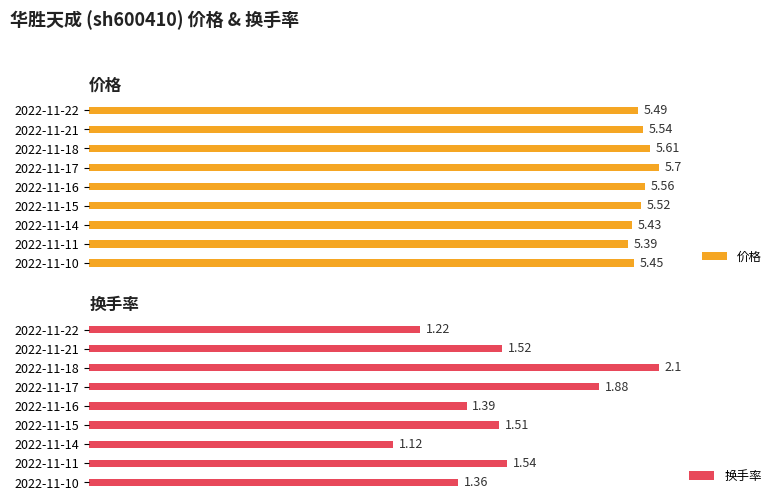

Rank the series by their average value, from lowest to highest.

换手率, 价格